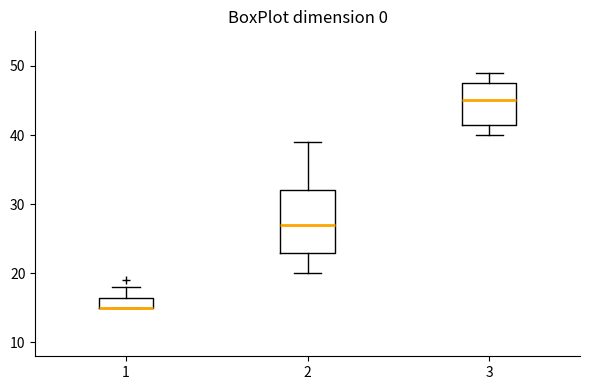

Reading left to right, transcribe this box plot: for each box, give where its median line is, the range the box spans, and where its two whiskers end, as read against the y-axis. The values are not printed on the chart, so give them approximately, as read against the axis.

1: median 15 (drawn on the box's lower edge), box 15 to 17, whiskers 15 to 18
2: median 27, box 23 to 32, whiskers 20 to 39
3: median 45, box 42 to 48, whiskers 40 to 49